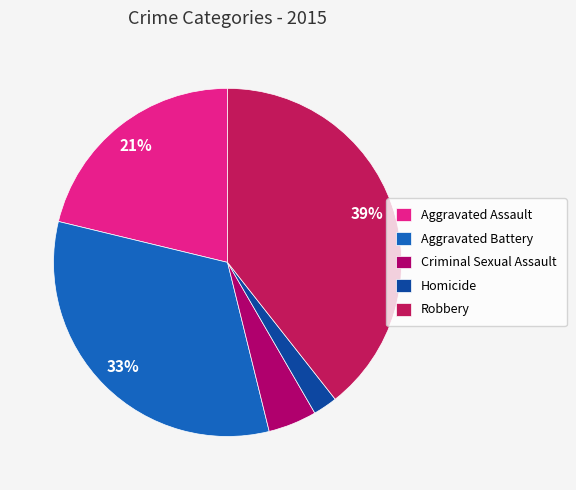

Is there a majority slice in this chart?

No